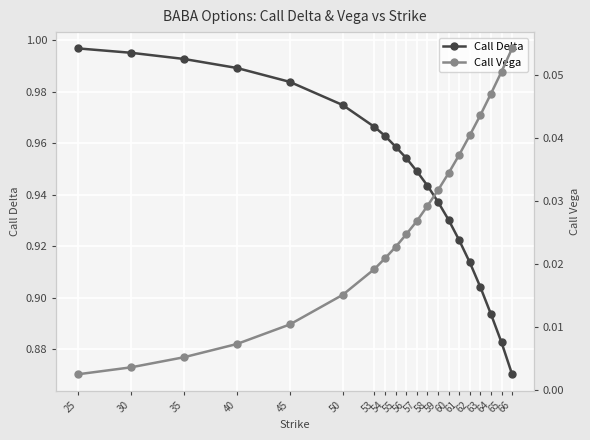

How many distinct data groups are displayed?

2